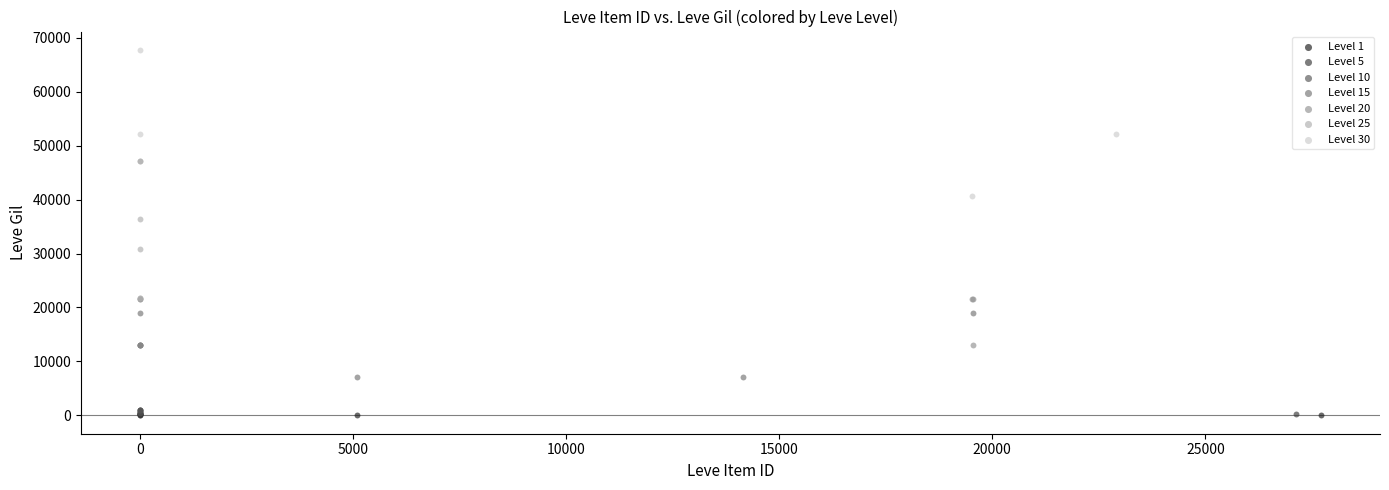

Which series reaches the maximum Y coordinate?

Level 30